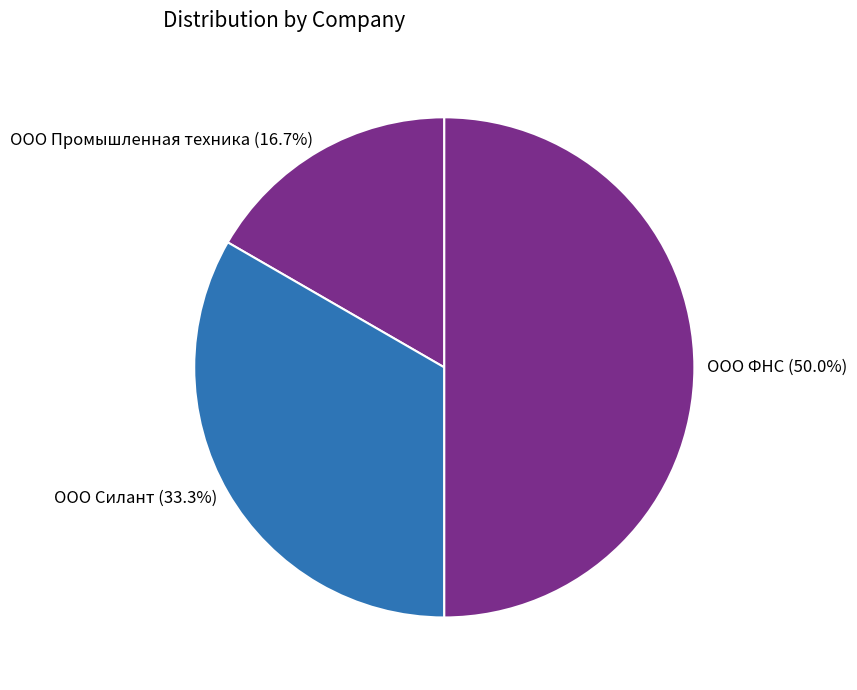

Which category has the biggest portion of the pie?

ООО ФНС